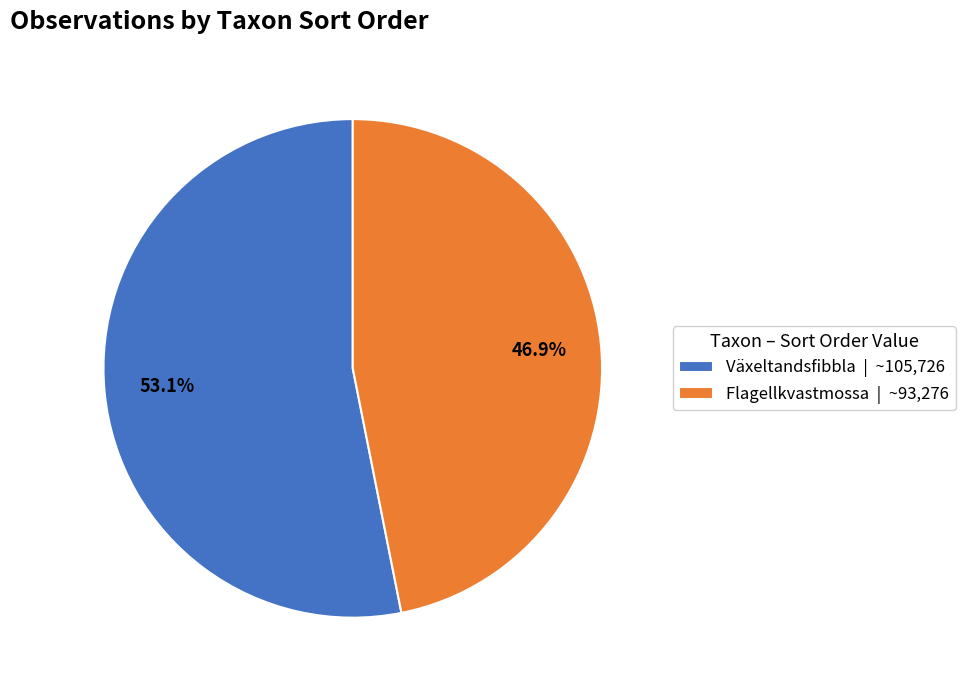

Is there any slice that represents more than half of the pie?

Yes